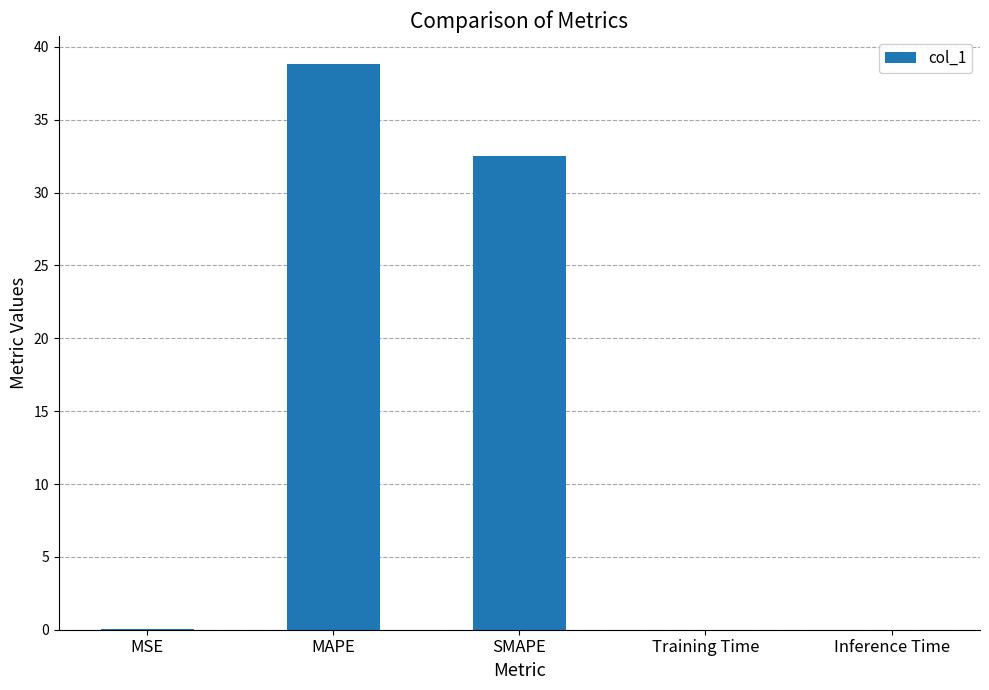

The value at Training Time is 0.0. True or false?

True